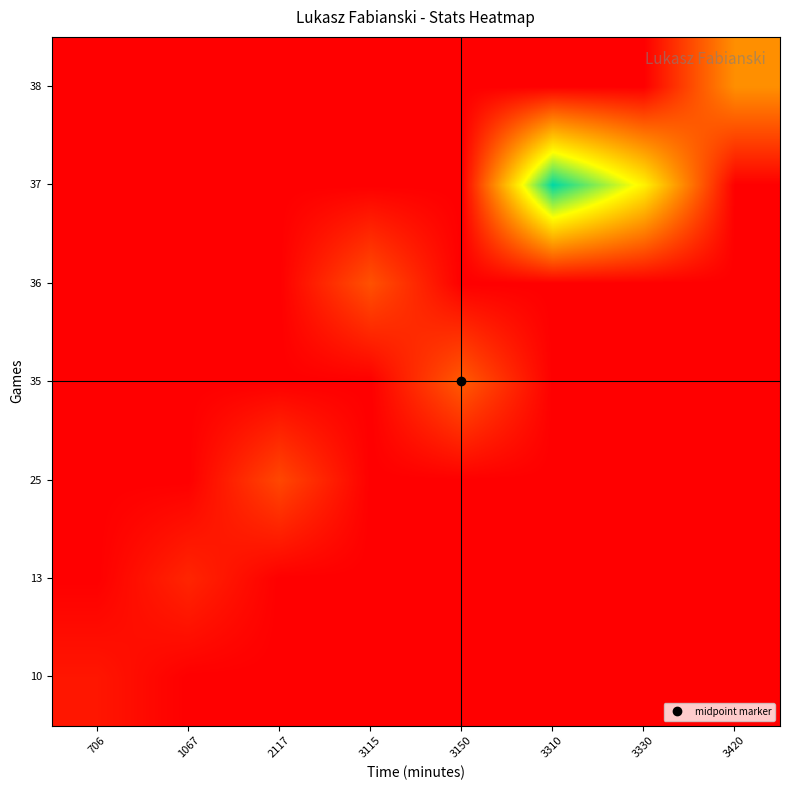

Between 1067 and 3330, which is larger?

1067